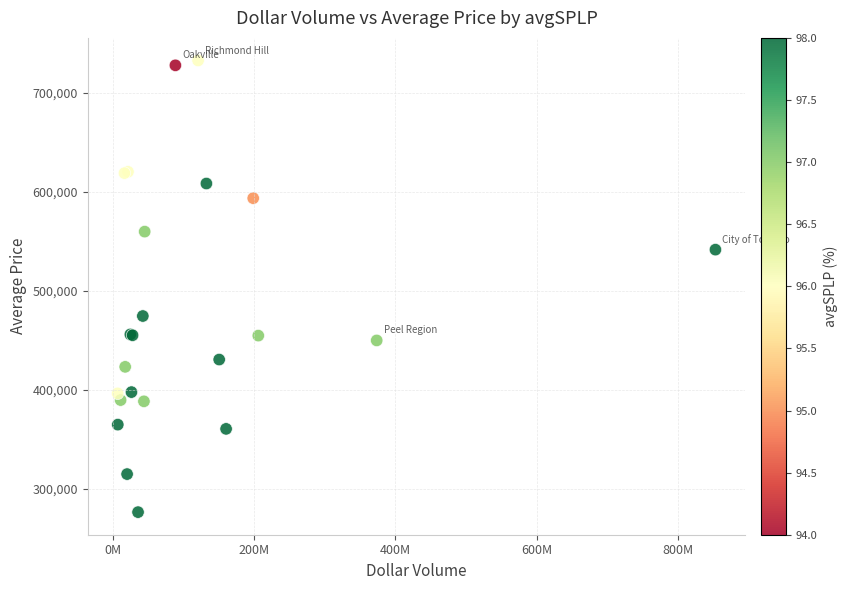

What Y value in the scatter plot is closest to 504741?

474731